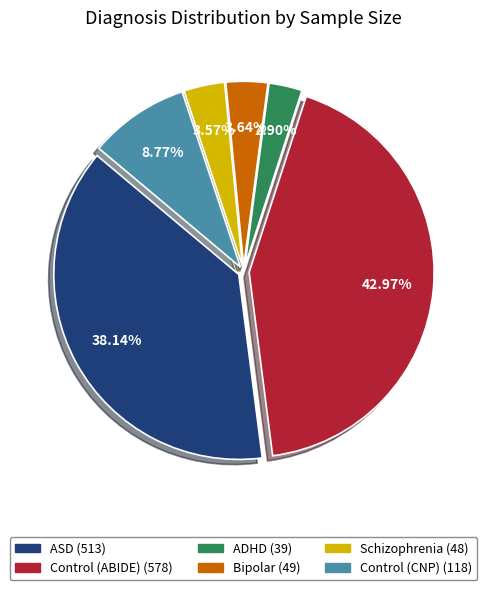

Does ADHD represent more than half of the total?

No